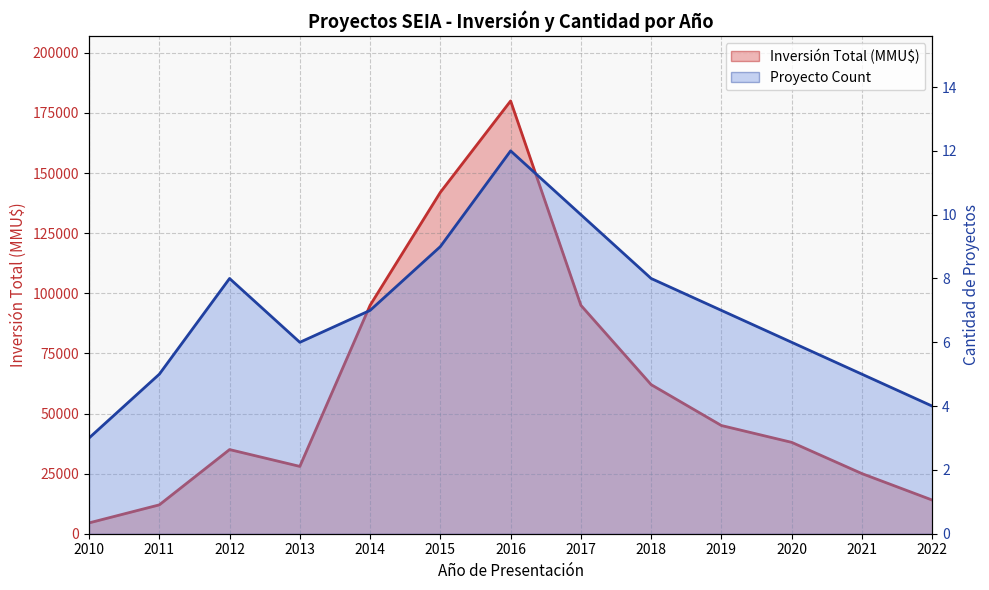

What is the total value across all series at 2013?

28006